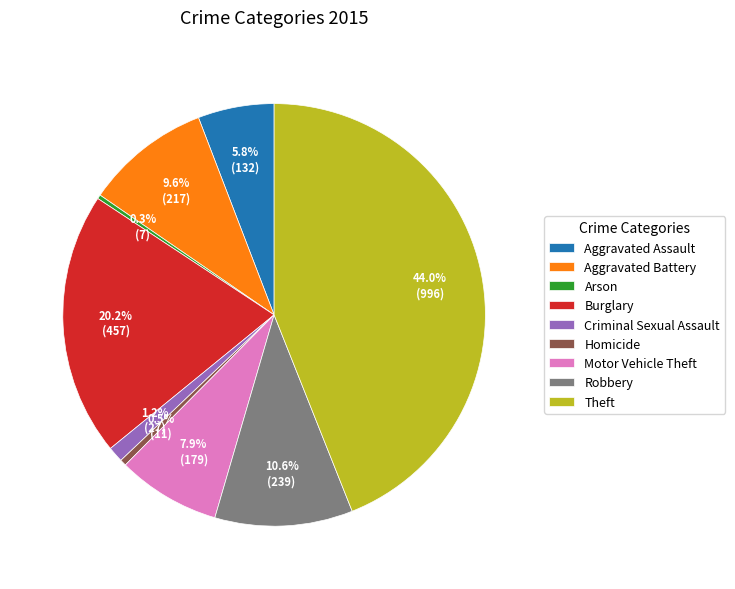

True or false: Motor Vehicle Theft accounts for 8% of the total.

True